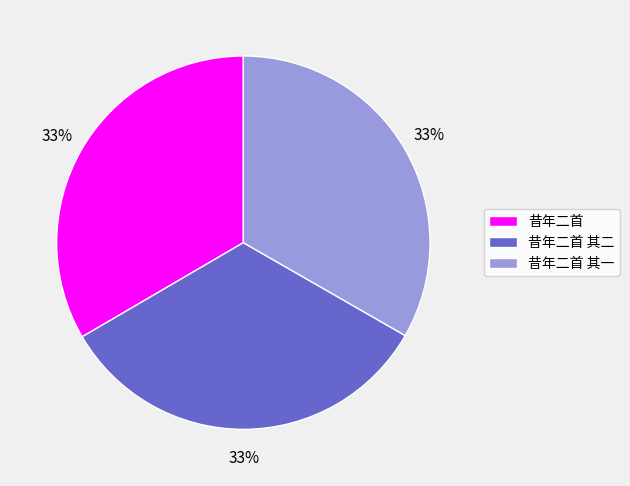

The 昔年二首 其二 slice represents 19% of the pie. True or false?

False